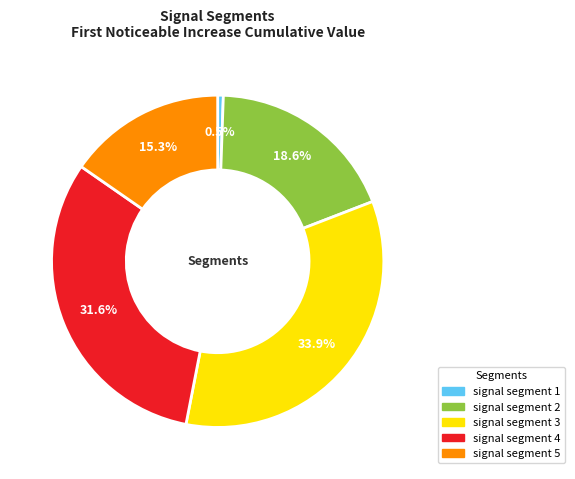

Do signal segment 5 and signal segment 3 together represent more than half of the pie?

No